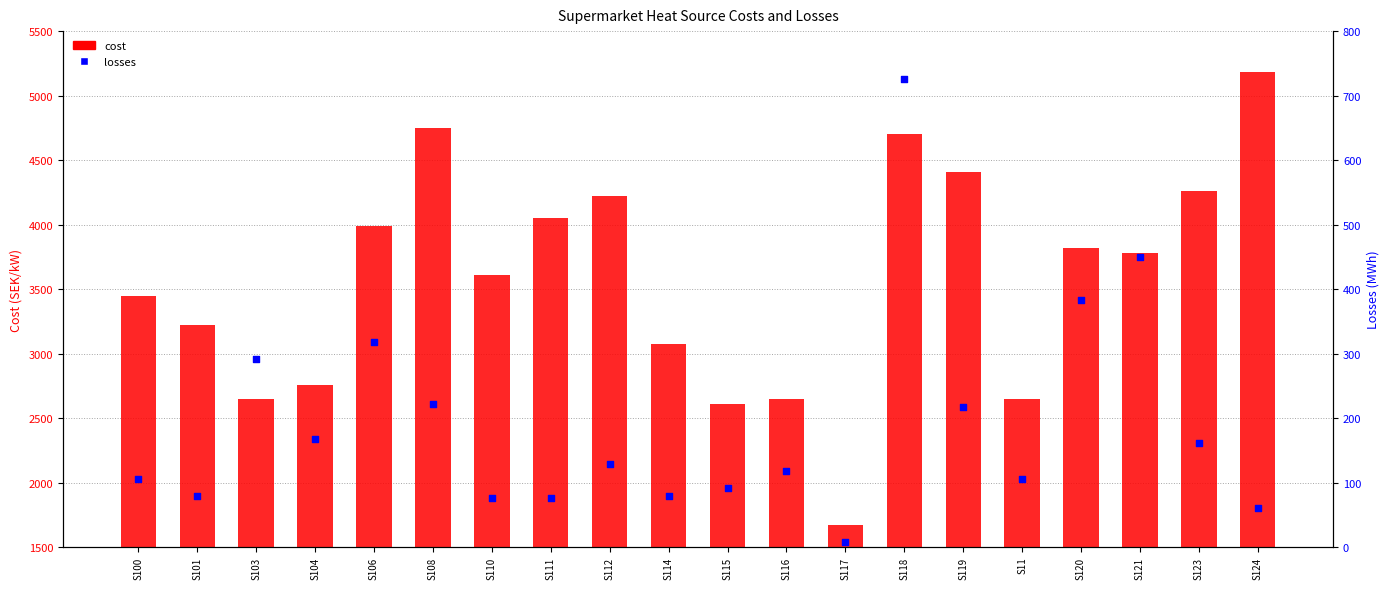

Which series contains the lowest Y value?

losses